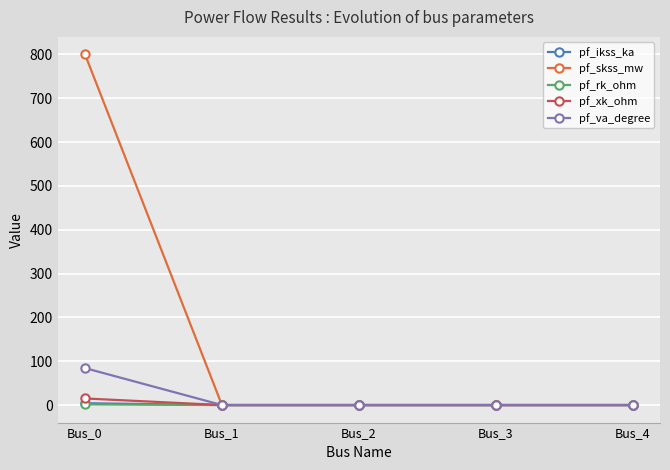

At which category does the chart reach its peak across all series?

Bus_0